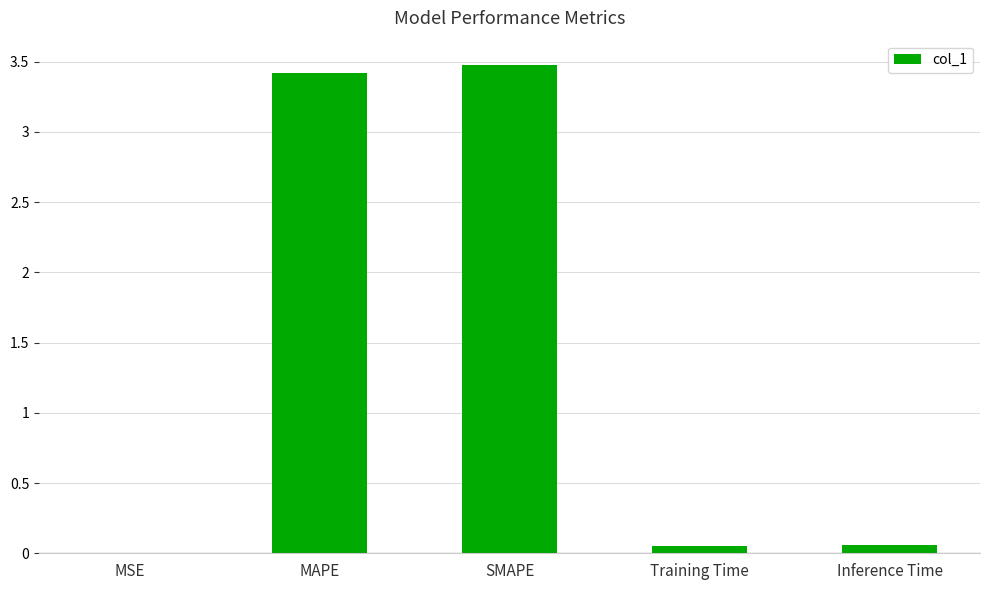

What is the difference between the values at MSE and MAPE?

3.4